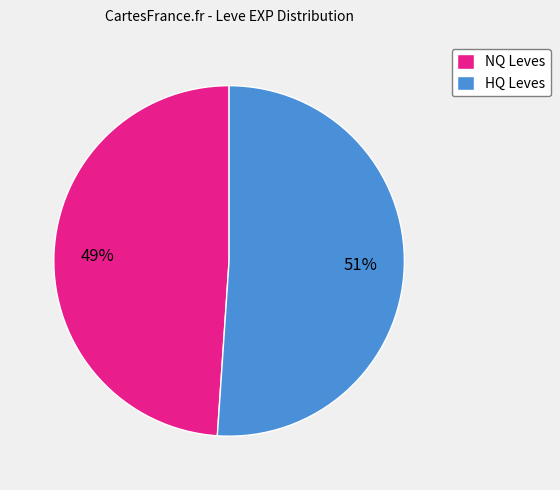

To the nearest percent, what percentage of the pie is HQ Leves?

51%